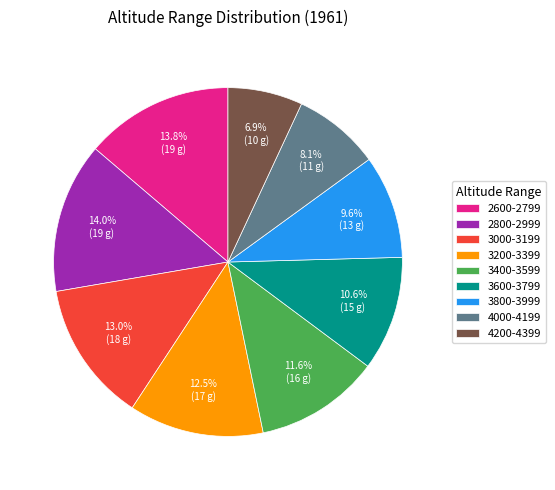

Is the sum of 3600-3799 and 3800-3999 greater than half?

No